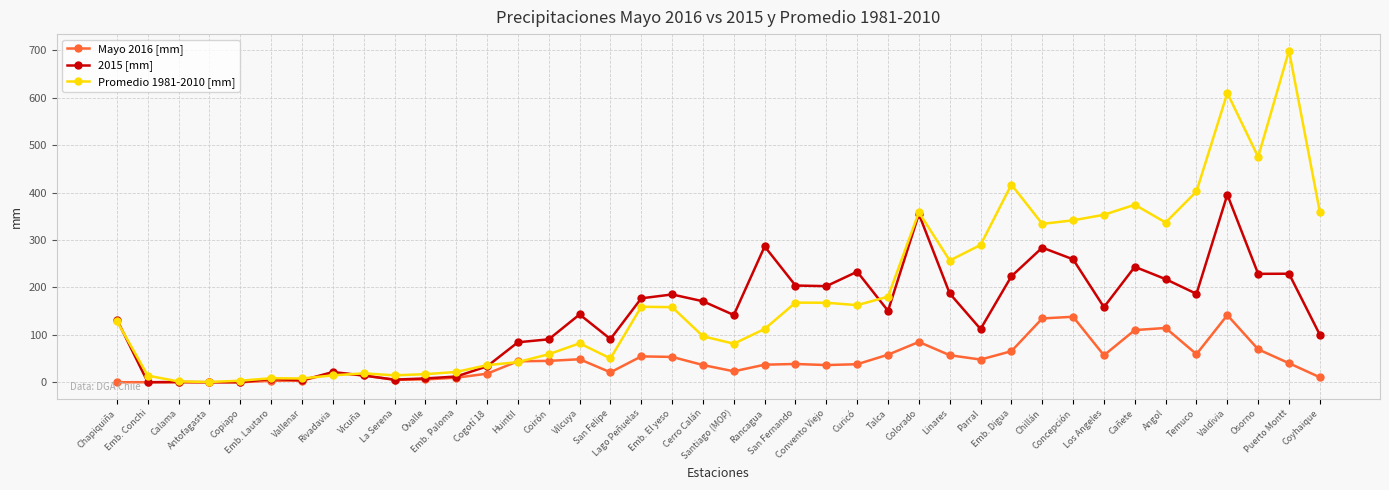

What is the label of the 30th point from the left?

Emb. Digua